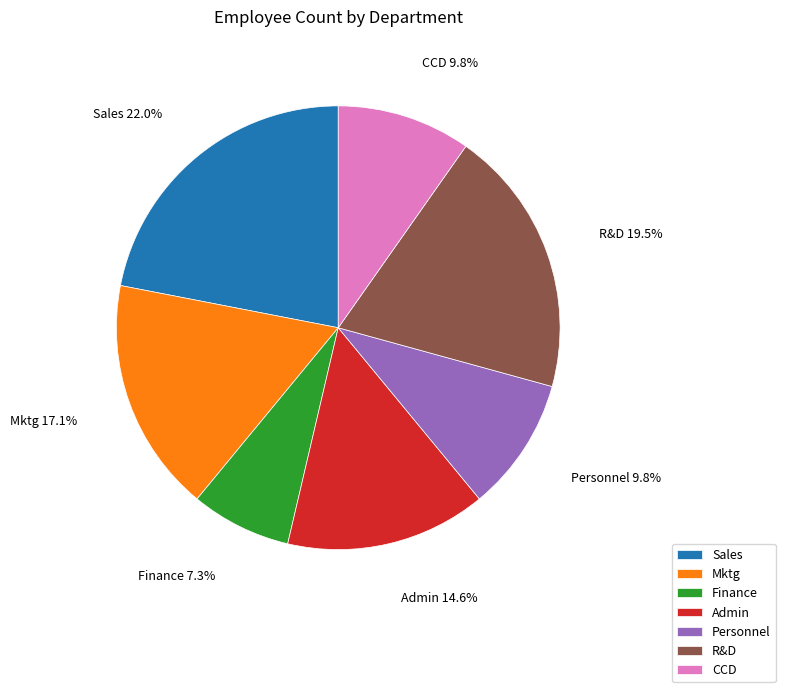

To the nearest percent, what is the difference between the Sales and R&D slice percentages?

2%